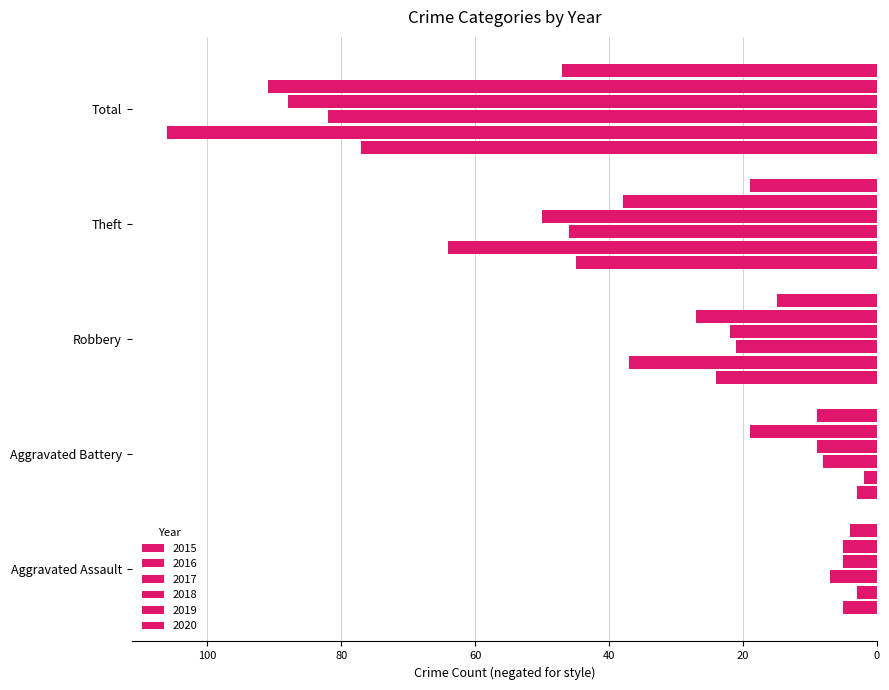

Count the number of categories in the chart.

5